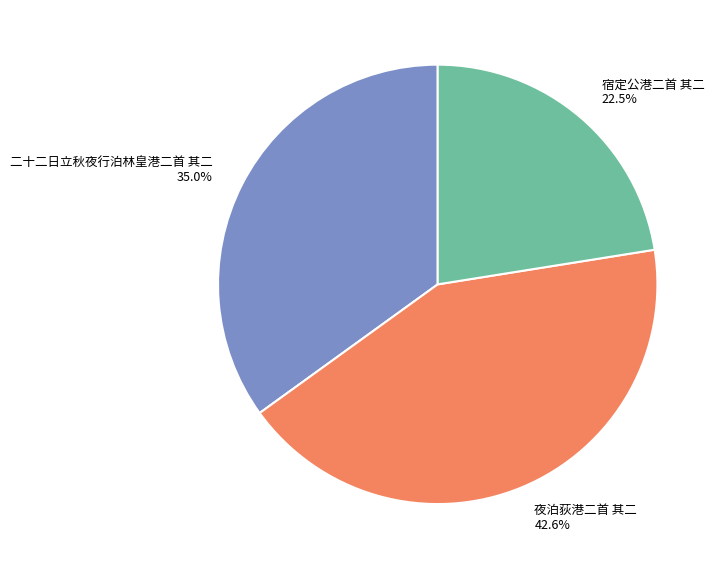

To the nearest percent, what portion does 夜泊荻港二首 其二 represent?

43%